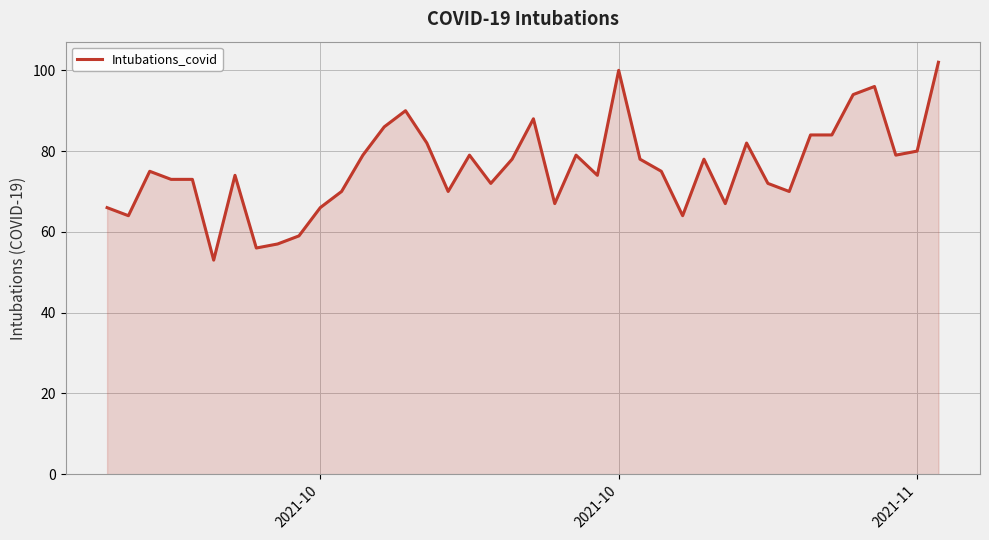

What is the maximum value shown in the chart?

102